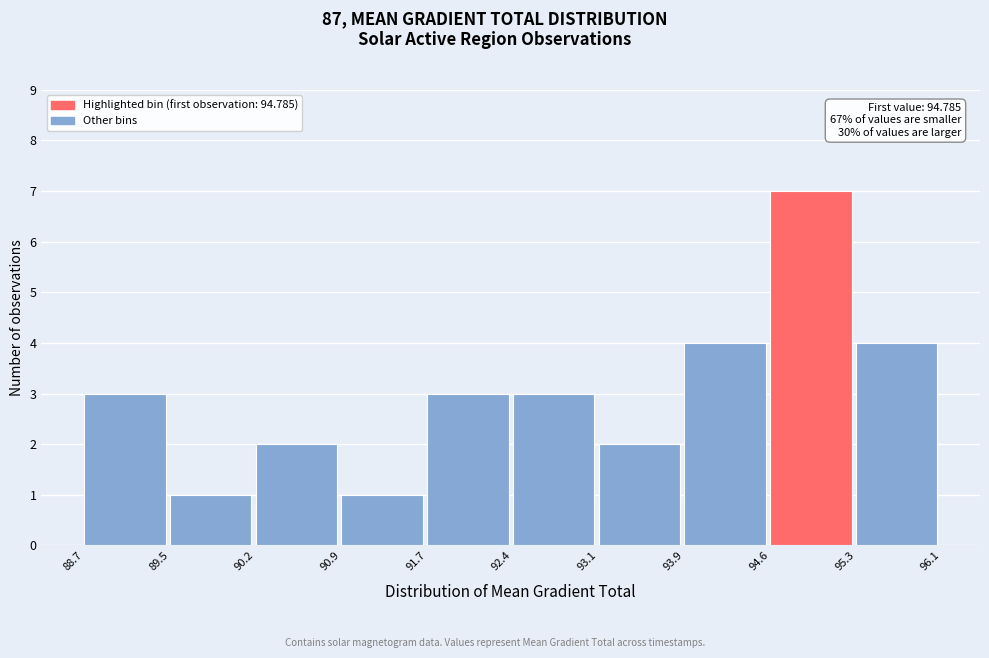

Which range on the x-axis has the tallest bar?

94.6 to 95.3